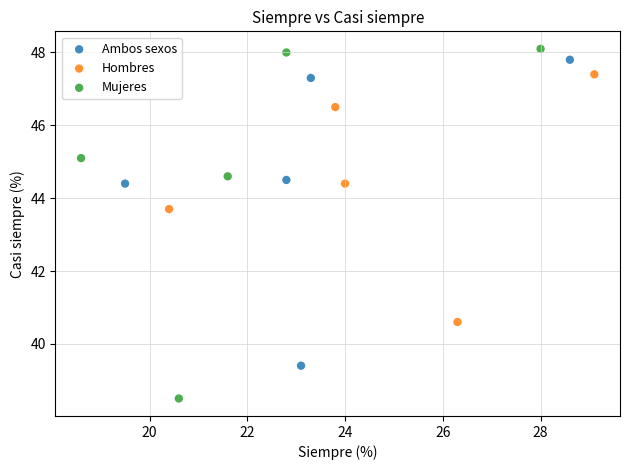

Which series has the widest spread of Y values?

Mujeres